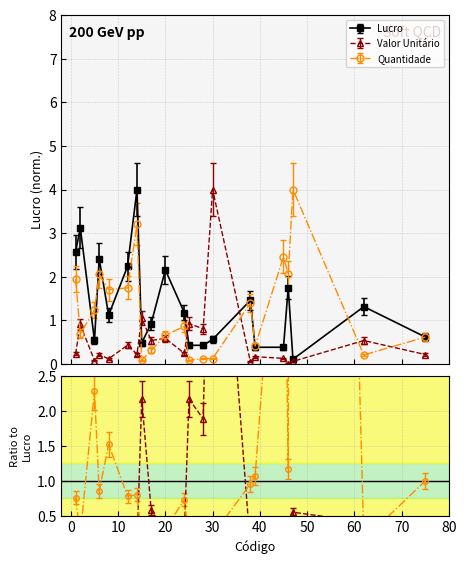

After their last crossing, which series has the higher values: Valor Unitário or Quantidade?

Quantidade